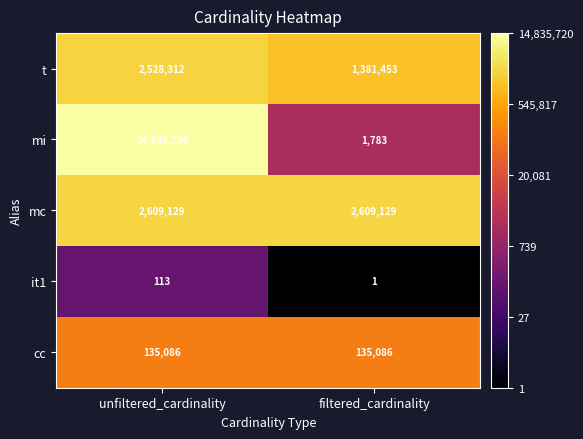

The value of t at filtered_cardinality is 1381453. True or false?

True